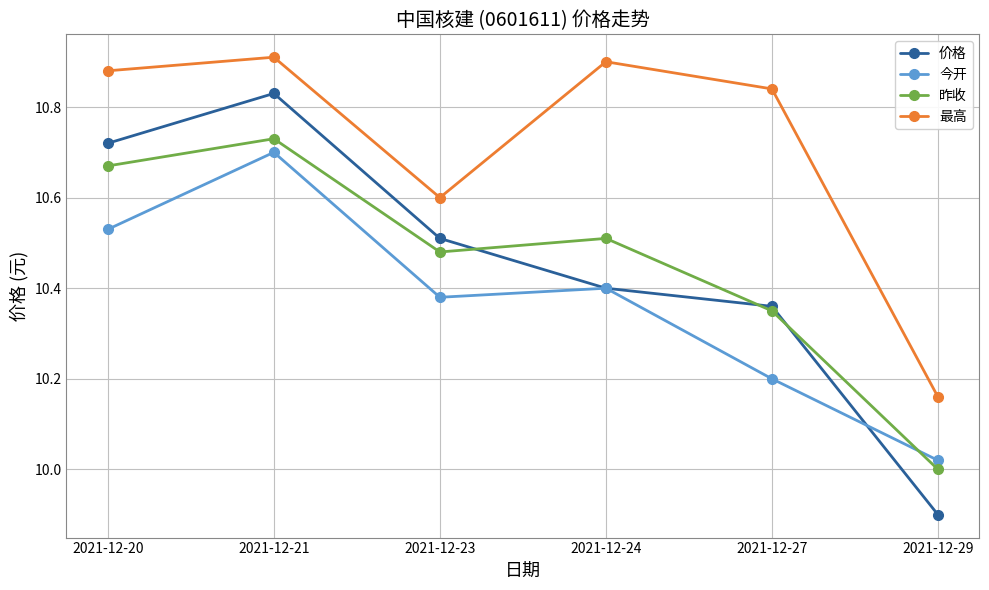

At which label is 价格 closest to 10?

2021-12-29